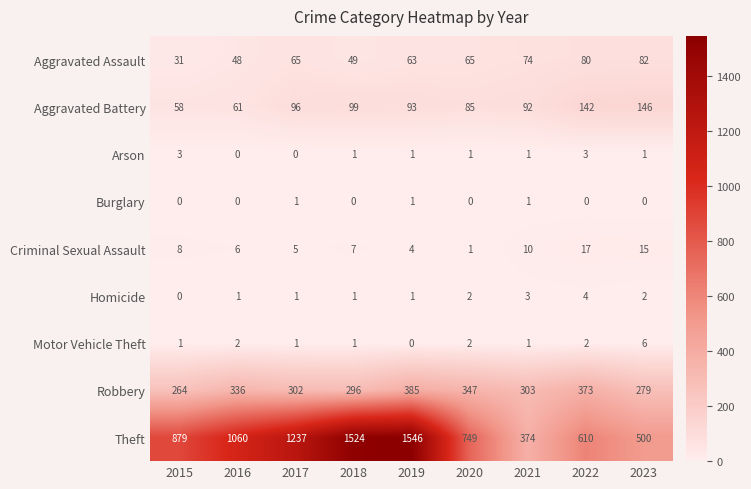

Where does the Aggravated Battery series first go above 93?

2017